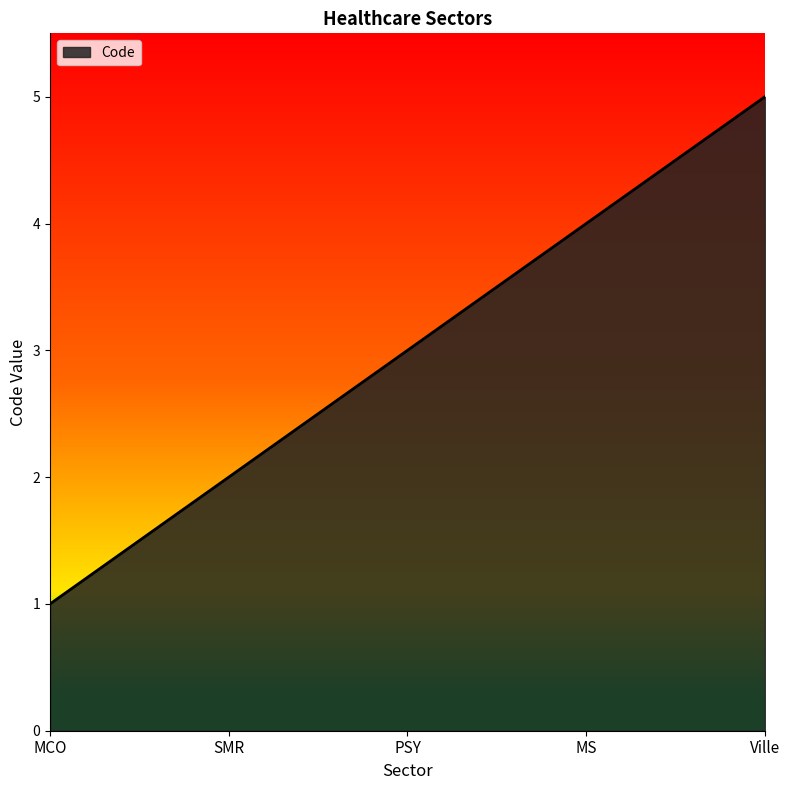

What position from the right is SMR?

4